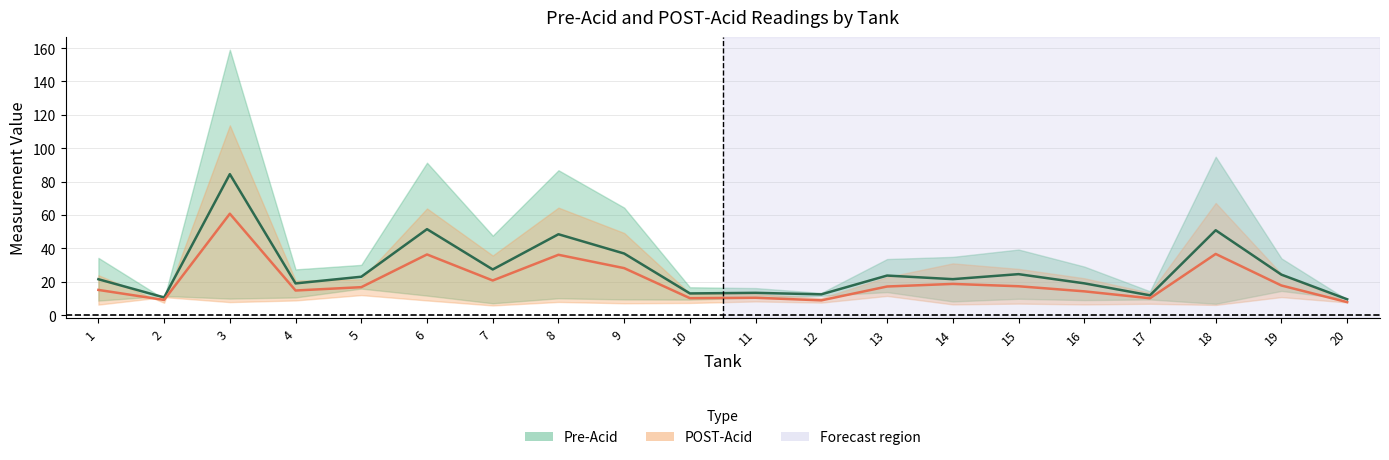

True or false: Pre-Acid (mean) has a value of 14.3 at 7.

False